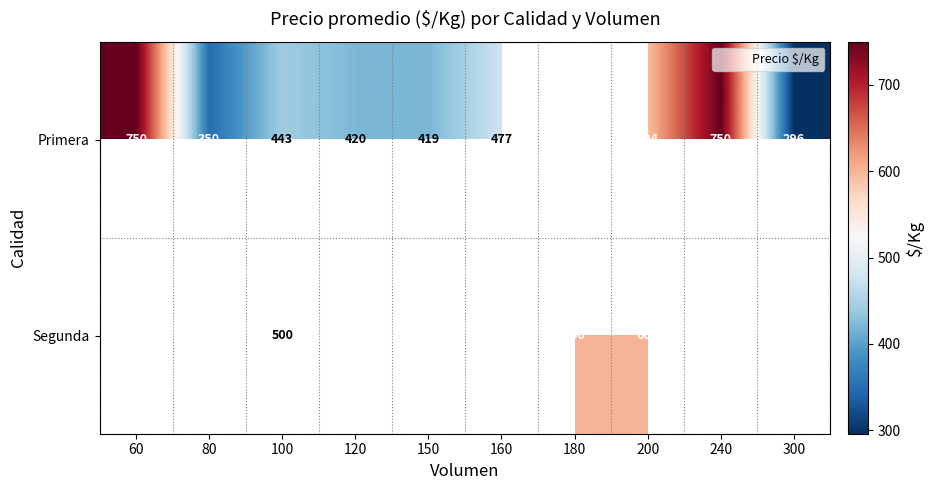

How many categories are shown in the chart?

10